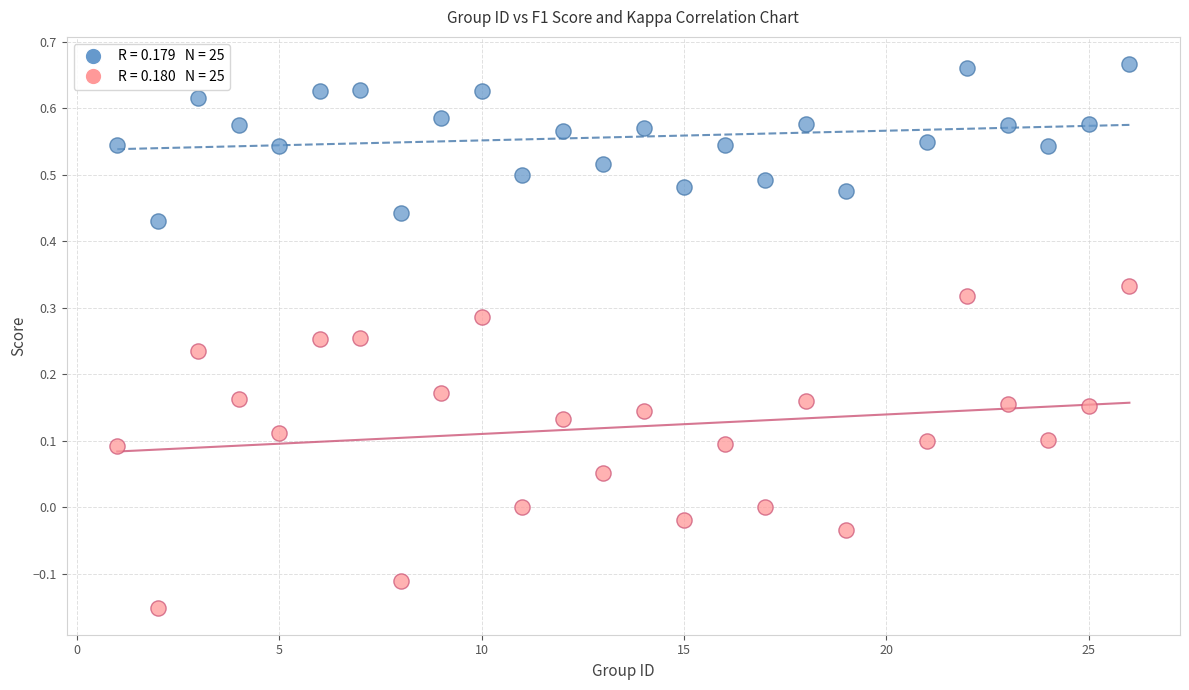

Across all data points, what is the range of X values (max minus min)?

25.0